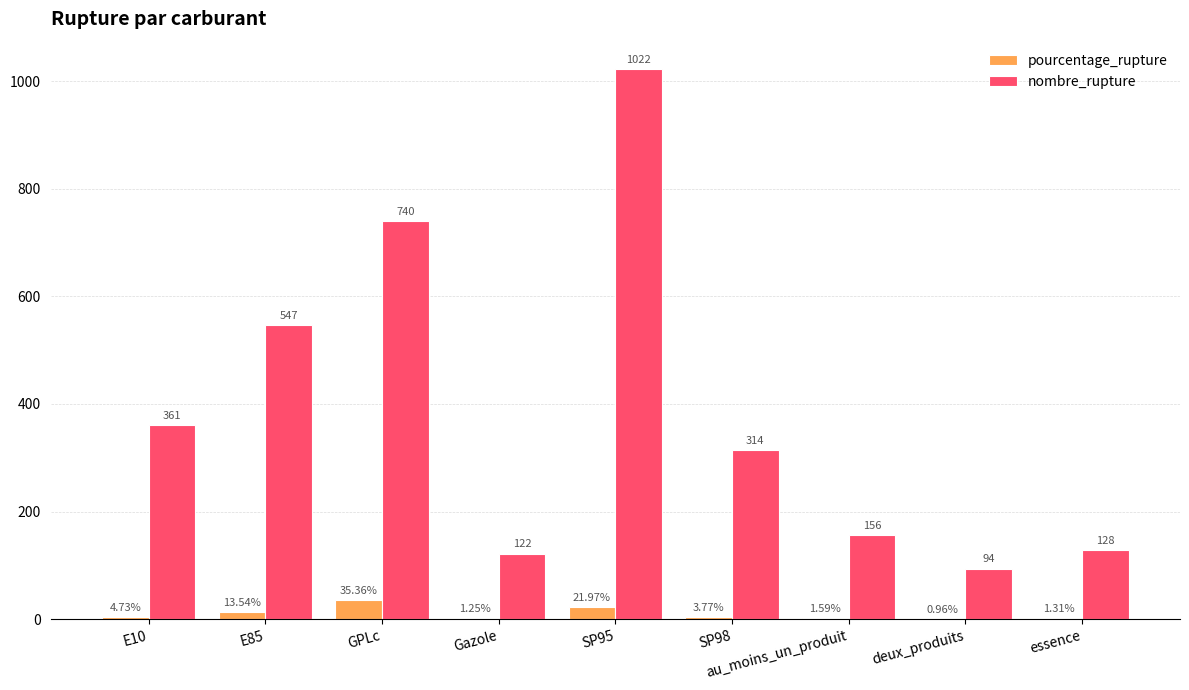

Count the number of data series in this chart.

2